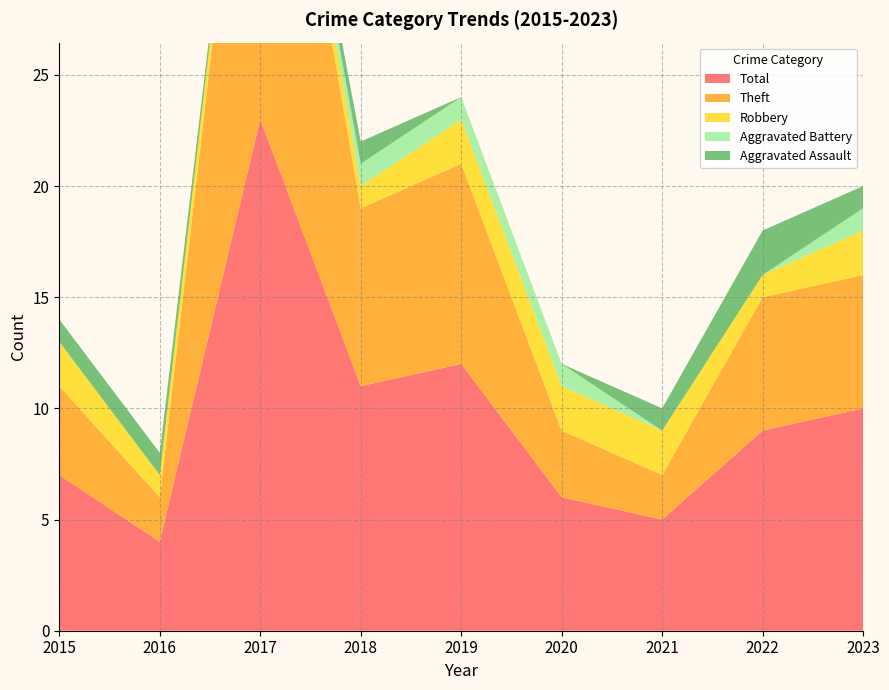

Reading left to right, list all the values displayed in this chart.

Aggravated Assault: 1	1	0	1	0	0	1	2	1
Aggravated Battery: 0	0	0	1	1	1	0	0	1
Robbery: 2	1	1	1	2	2	2	1	2
Theft: 4	2	22	8	9	3	2	6	6
Total: 7	4	23	11	12	6	5	9	10